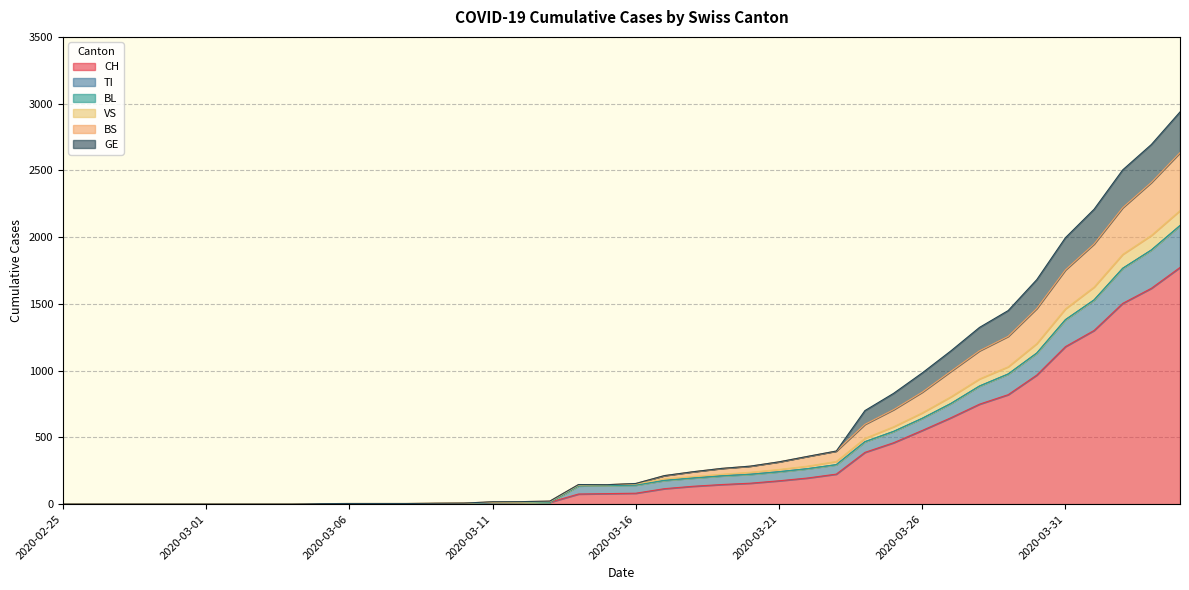

At which label is TI closest to 1043?

2020-03-29